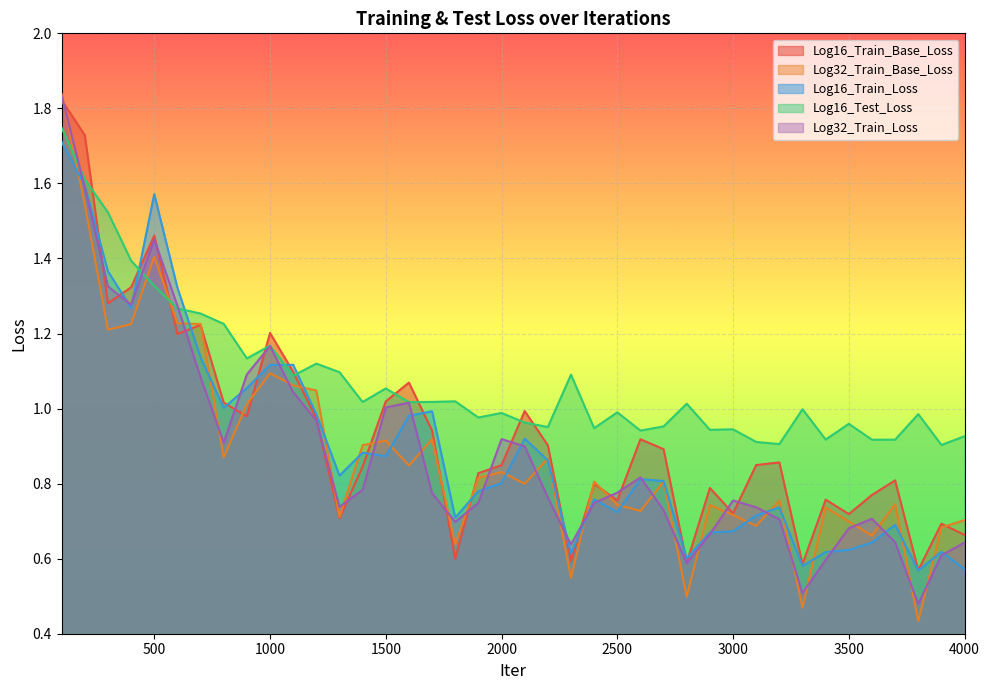

What are all the series names shown in the legend?

Log16_Train_Base_Loss, Log32_Train_Base_Loss, Log16_Train_Loss, Log16_Test_Loss, Log32_Train_Loss